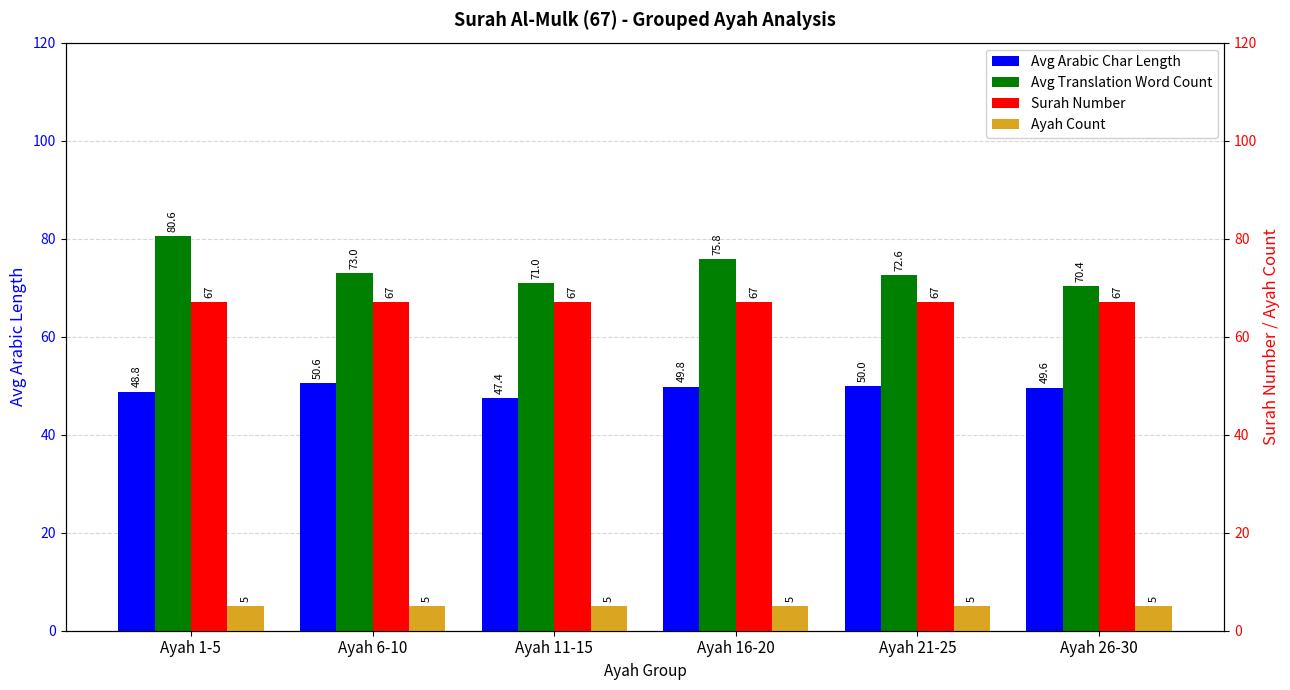

Are the bars grouped side by side (vs. stacked)?

Yes